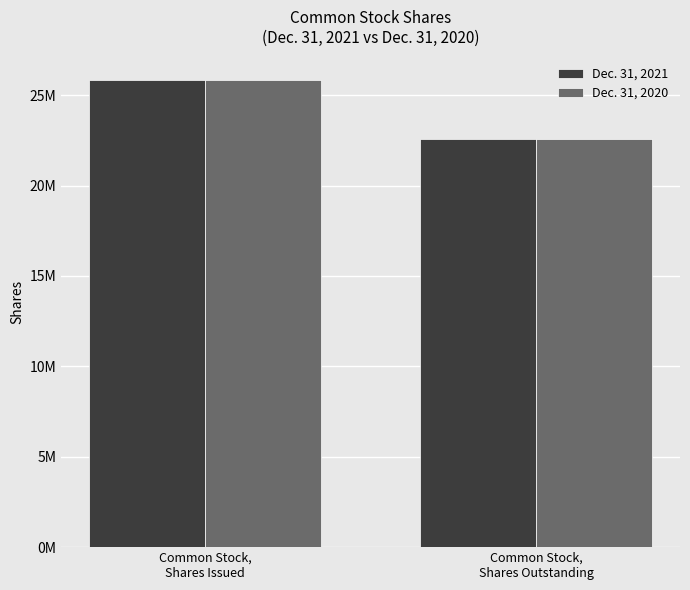

At which label does Dec. 31, 2020 reach its peak?

Common Stock,
Shares Issued